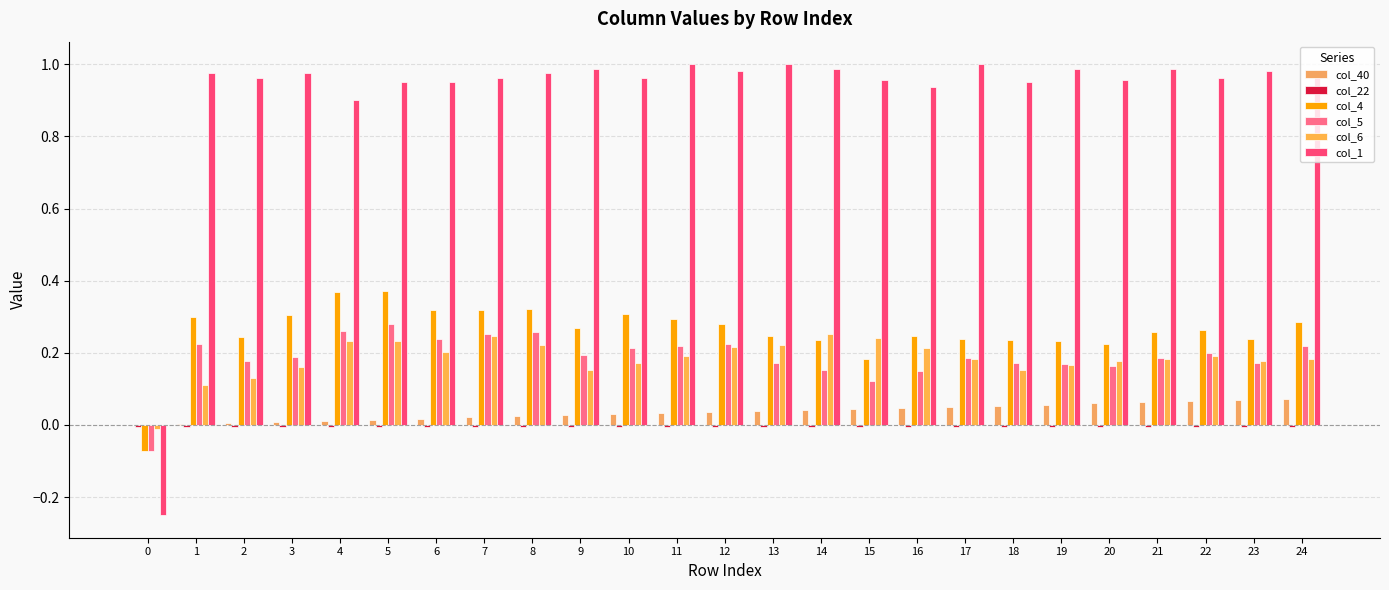

What is the difference between the second highest and minimum values in the col_4 series?

0.4